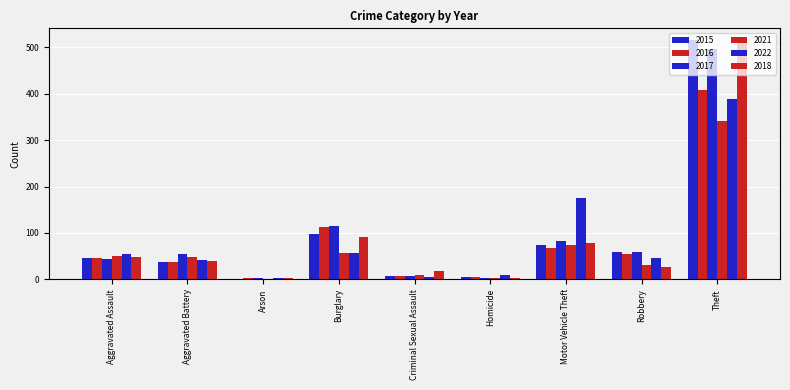

Which series changed the most between Aggravated Assault and Theft?

2015